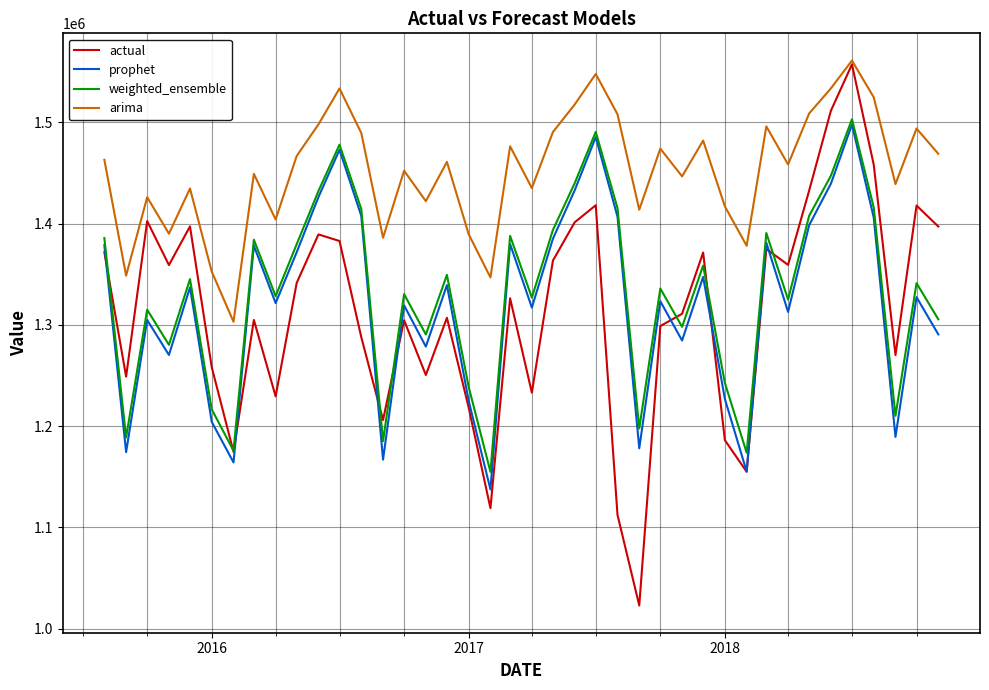

What is the maximum value shown in the chart?

1560794.2